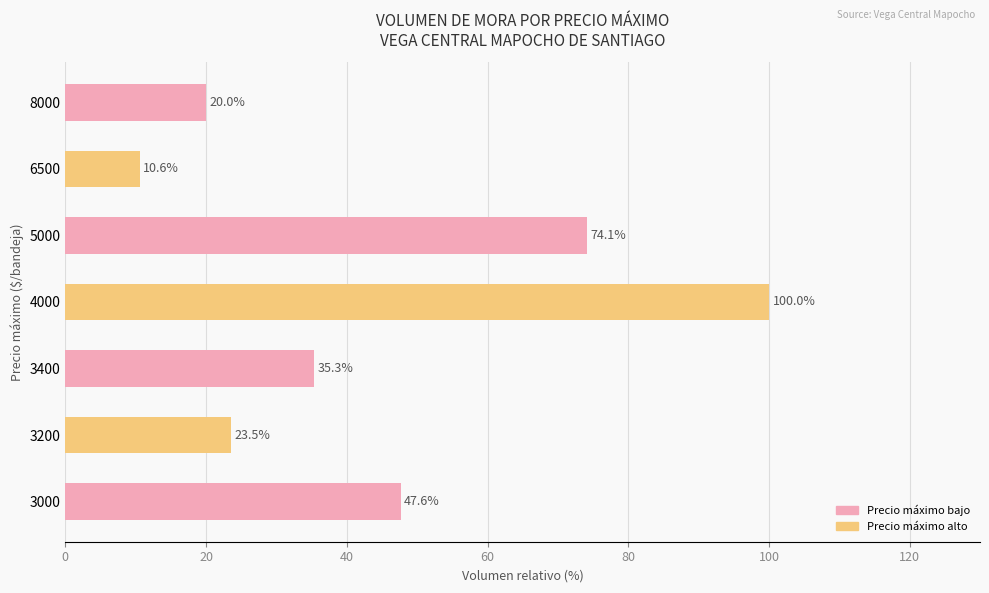

Which has a higher value, 3400 or 3000?

3000